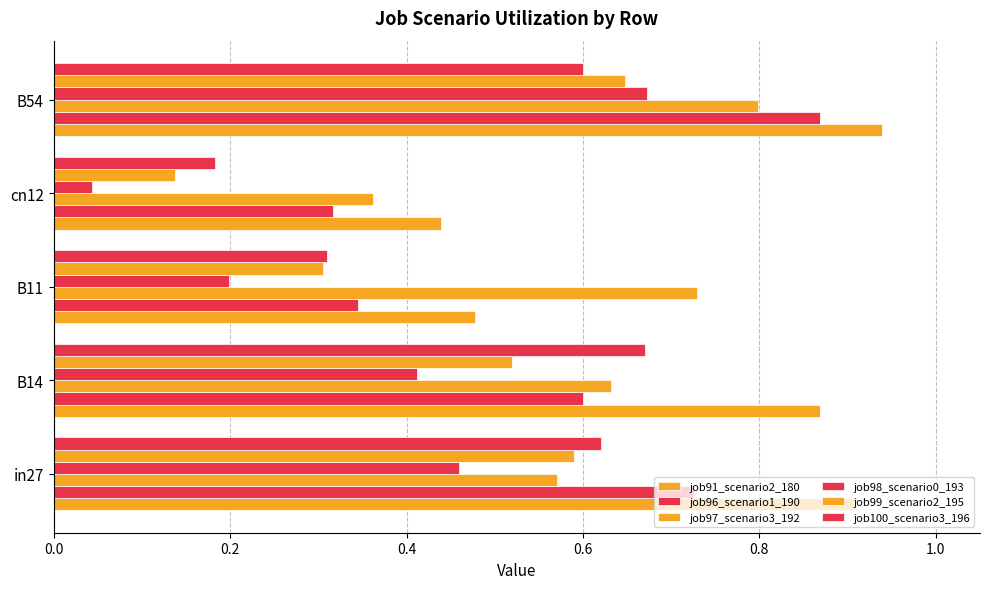

How many data points does each series have?

5